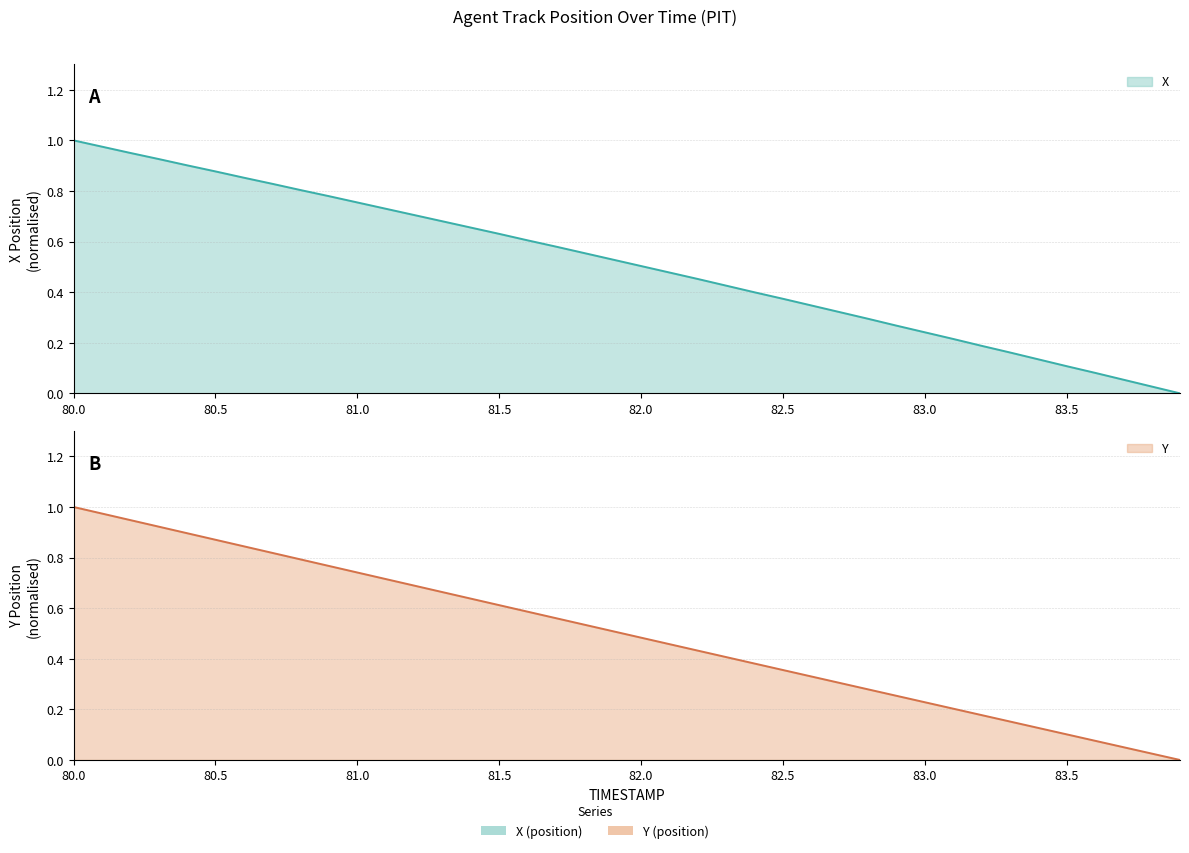

What are all the series names shown in the legend?

X, Y